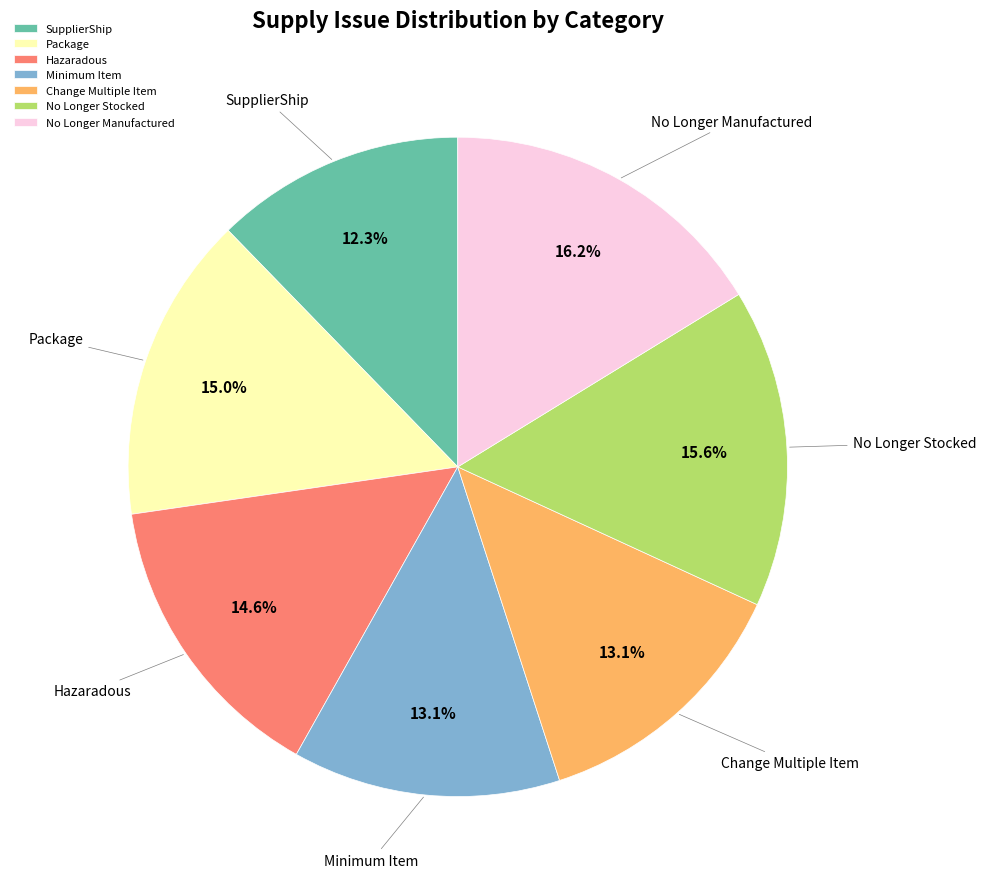

To the nearest percent, what is the difference between the largest and smallest slice percentages?

4%